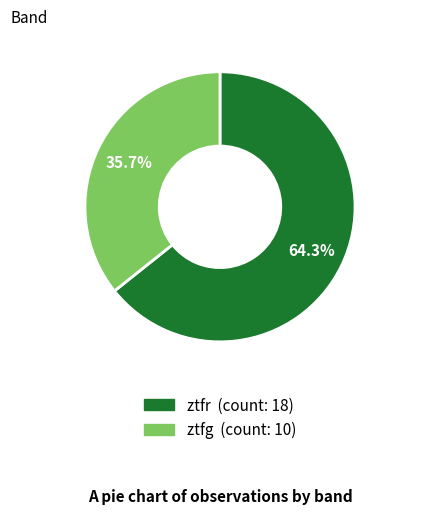

What percentage is the ztfr slice, to the nearest percent?

64%